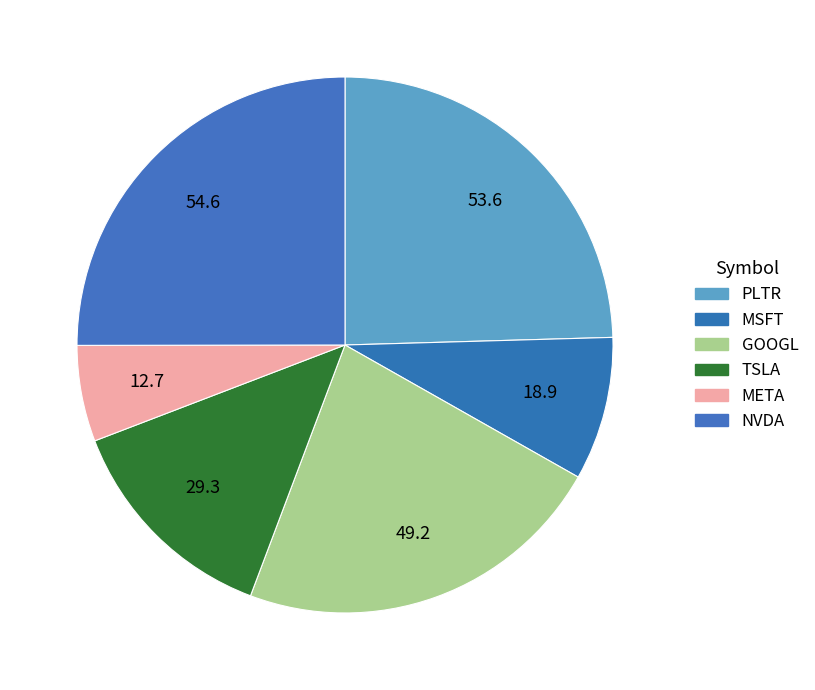

Is it true that NVDA is 25% of the pie?

True